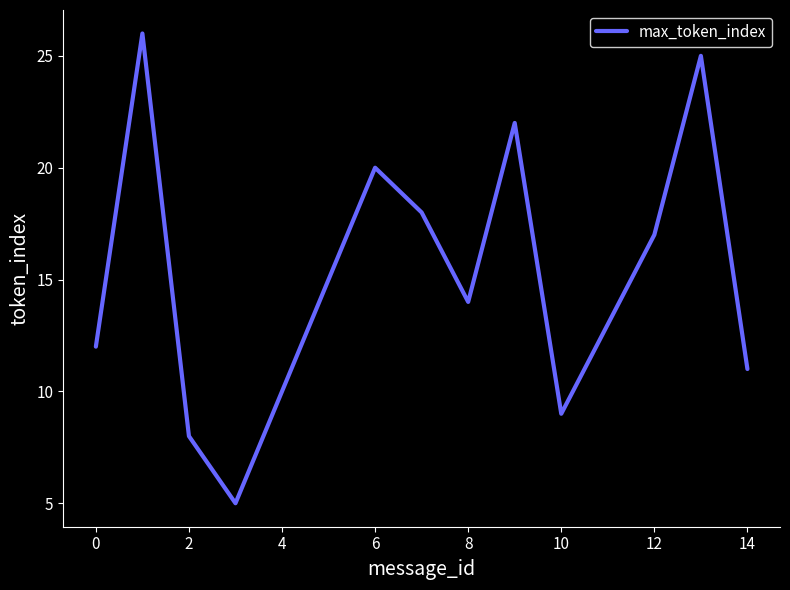

How many lines are shown in the chart?

1